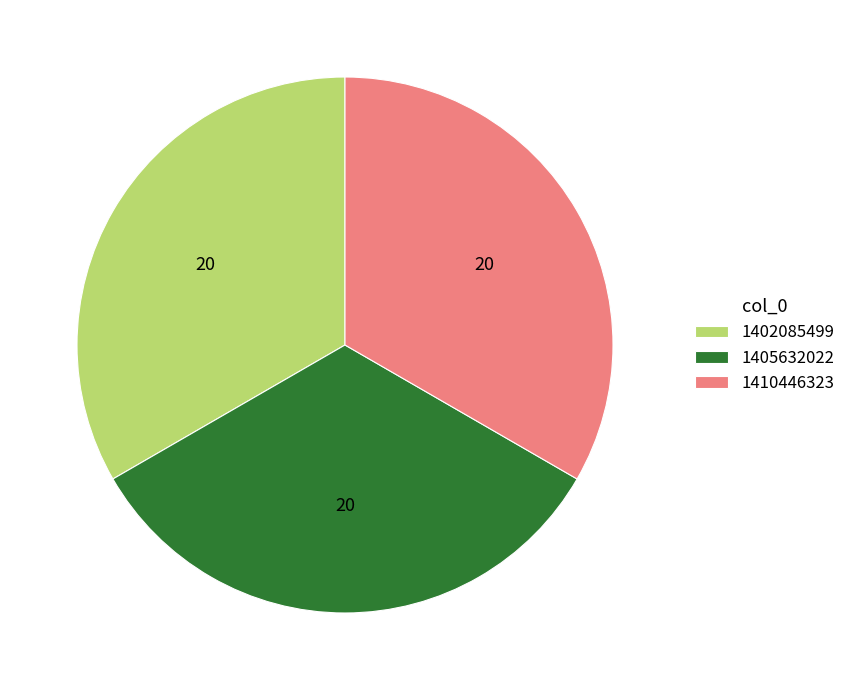

The 1405632022 slice represents 25% of the pie. True or false?

False